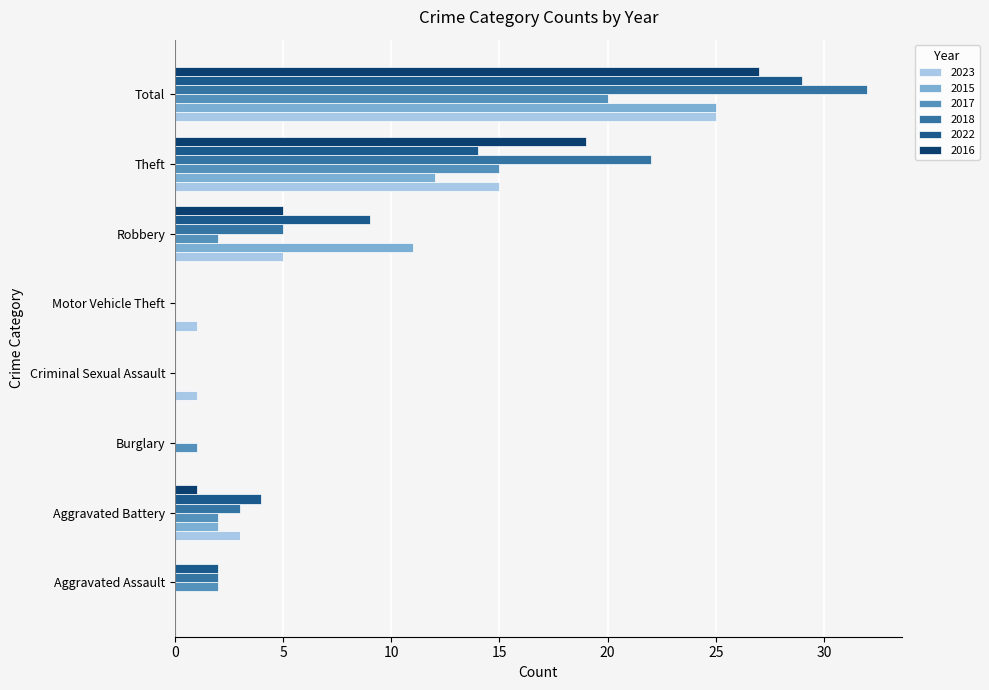

At which label is 2017 closest to 10?

Theft